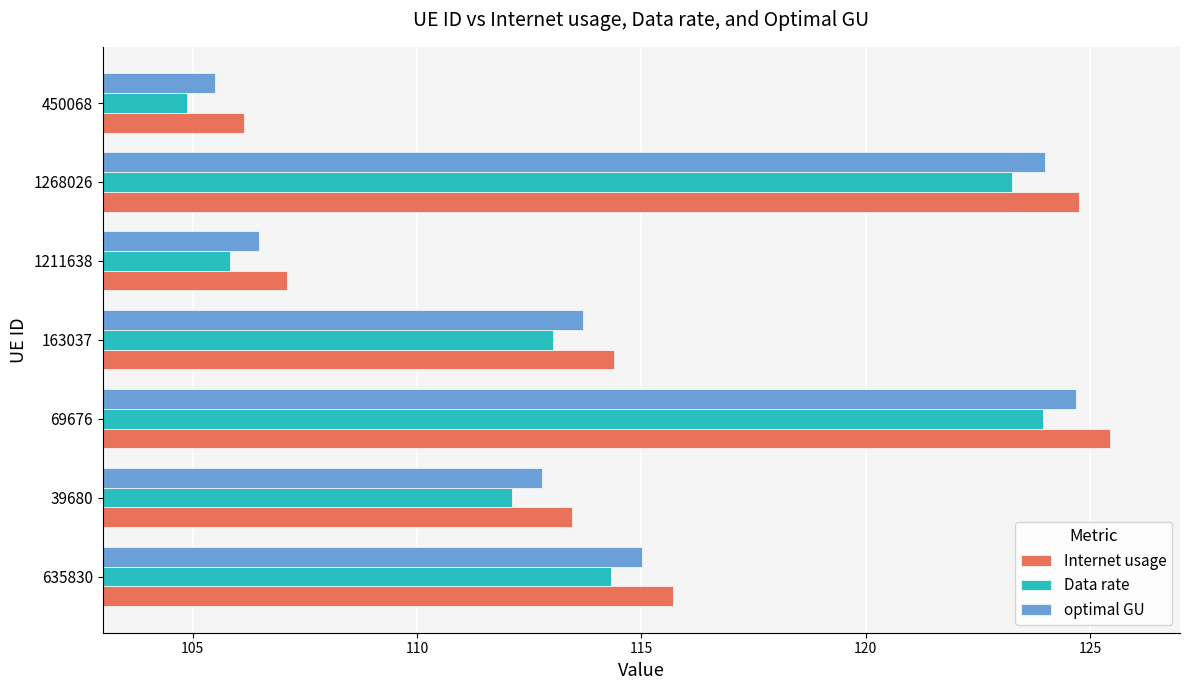

At which category is the sum across all series the highest?

69676